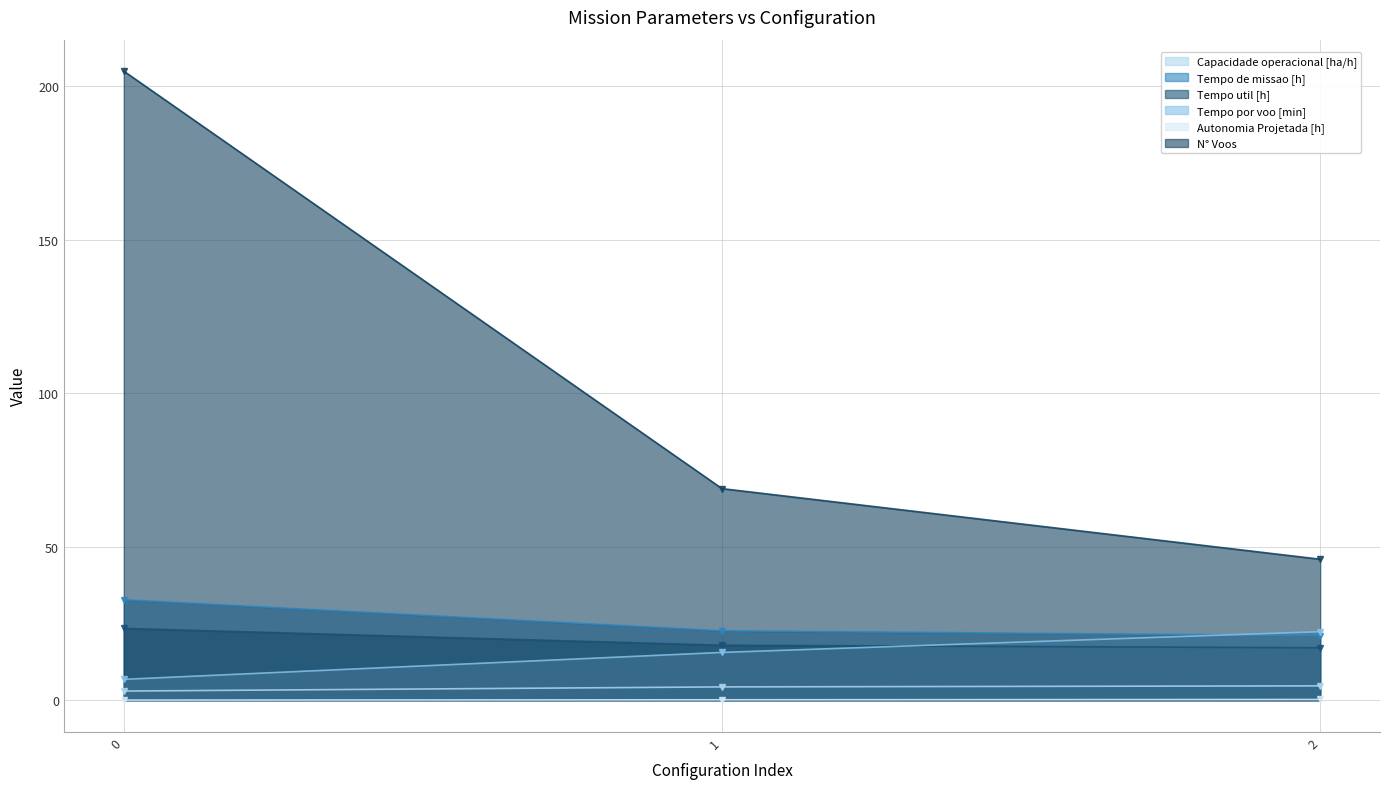

What is the sum of all Autonomia Projetada [h] values?

0.6